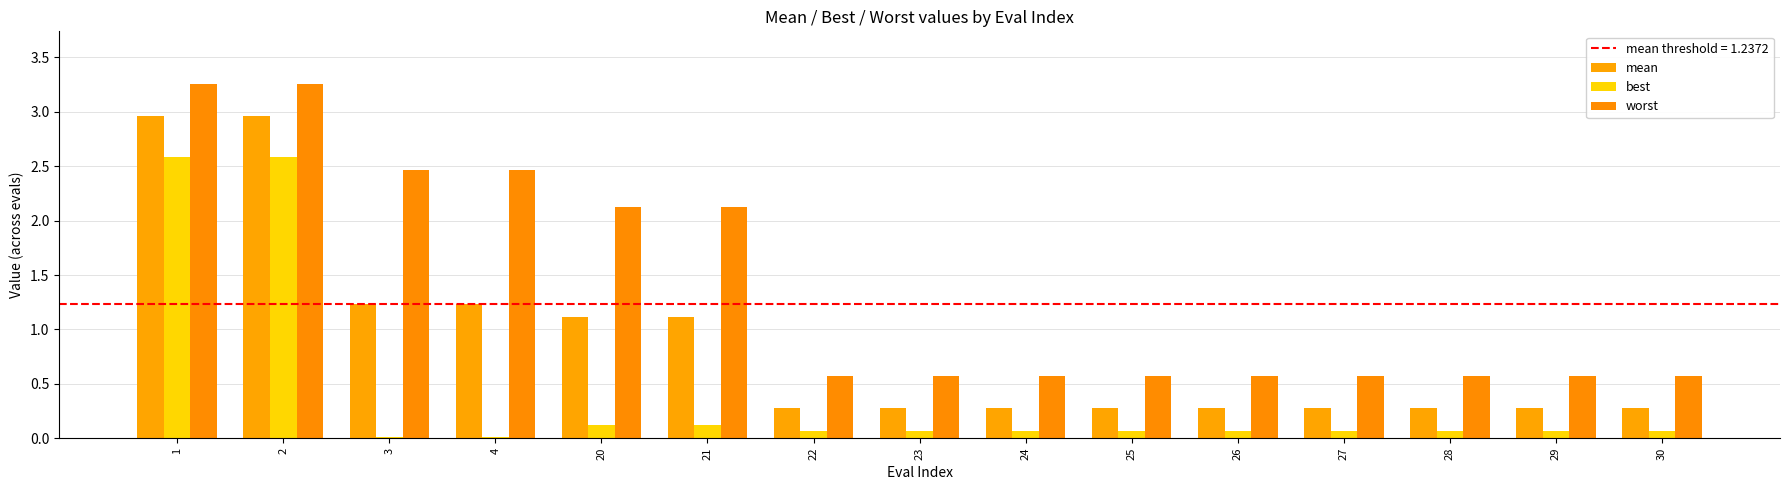

Is it true that worst equals 0.3 at 25?

False